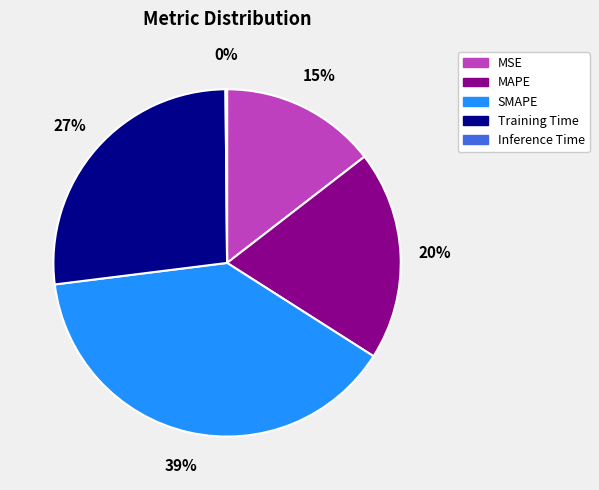

What is the largest slice in the pie chart?

SMAPE